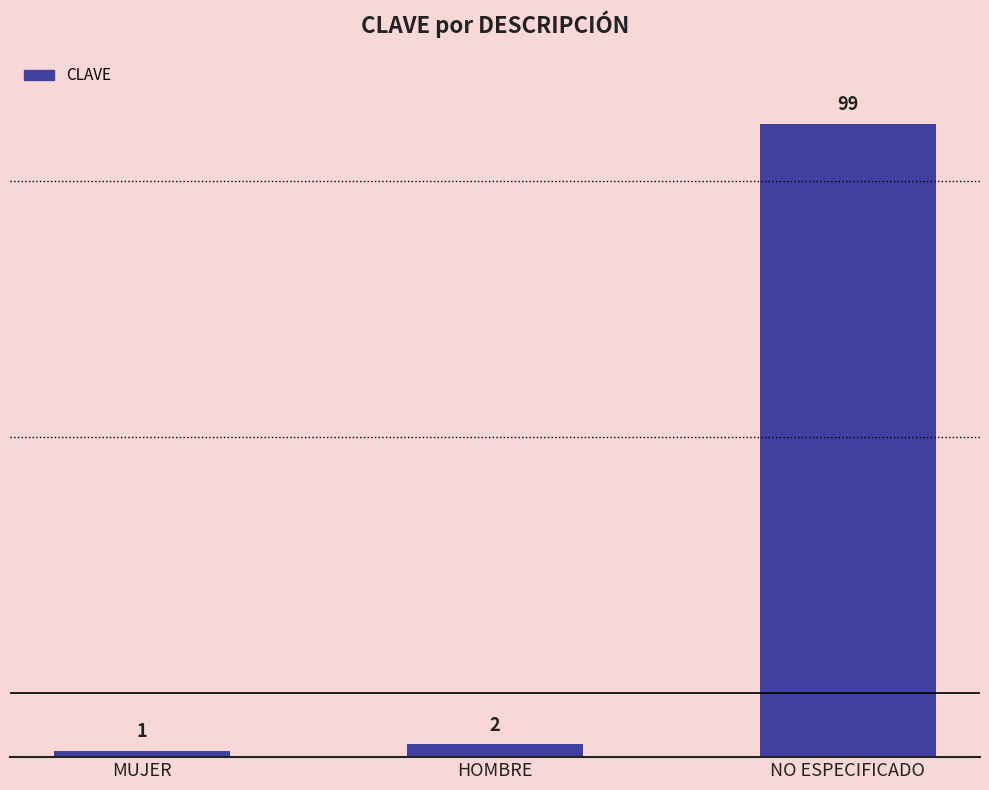

Which category has the highest value across all series?

NO ESPECIFICADO